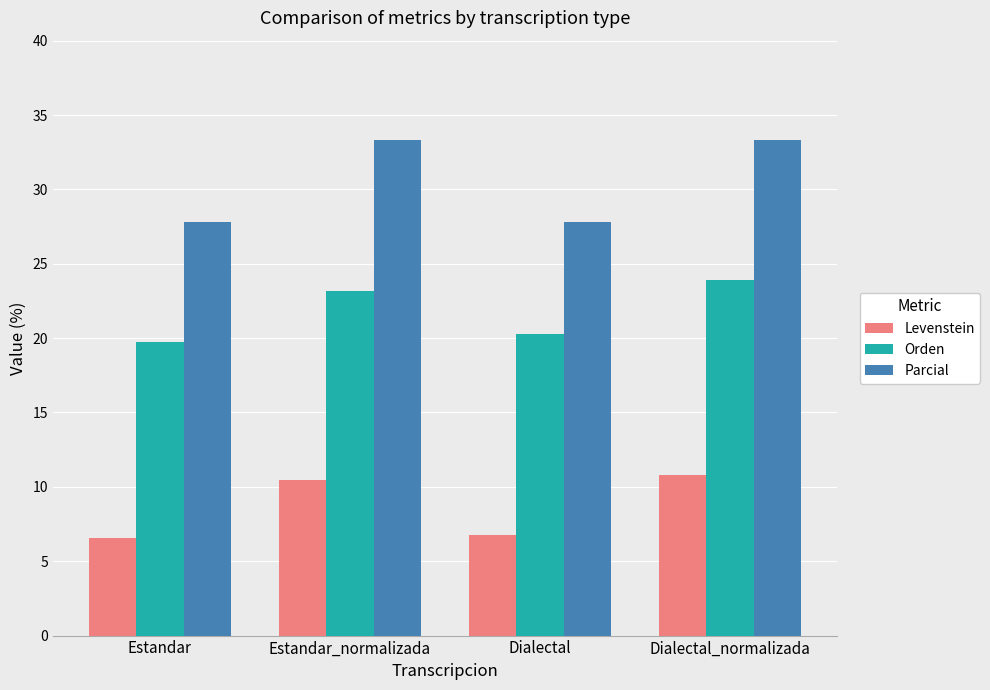

What is the label of the 1st bar from the right?

Dialectal_normalizada